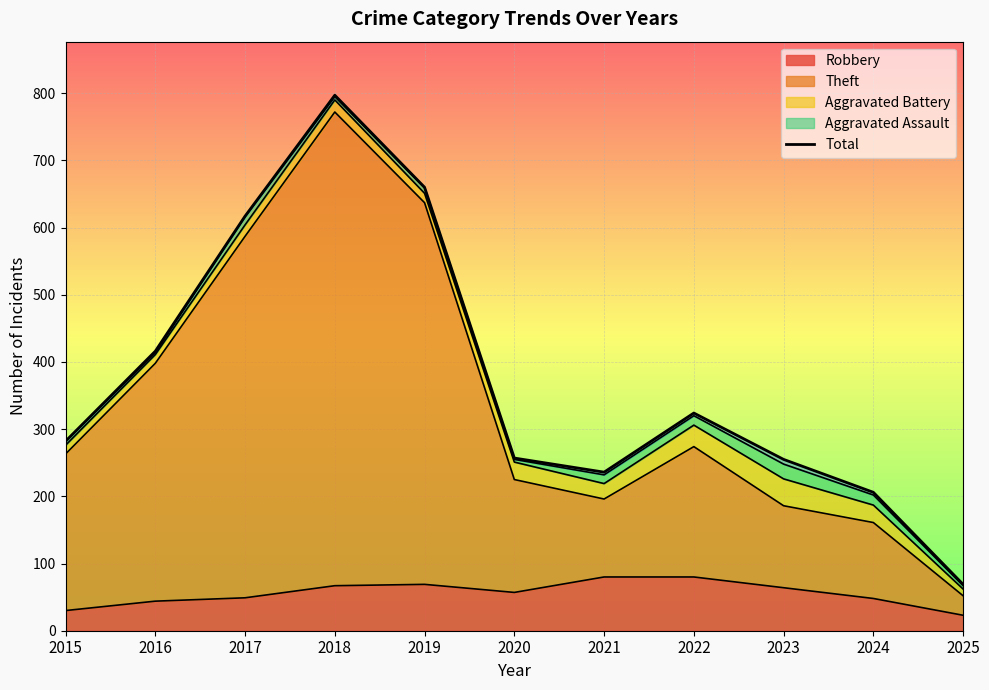

What value does the data have at 2017, to the nearest 10?

620